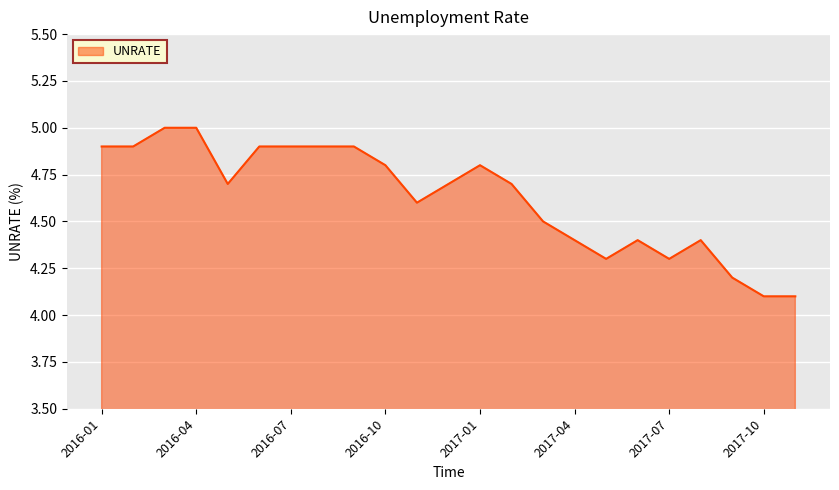

True or false: there are more than 1 points higher than both neighbors.

True